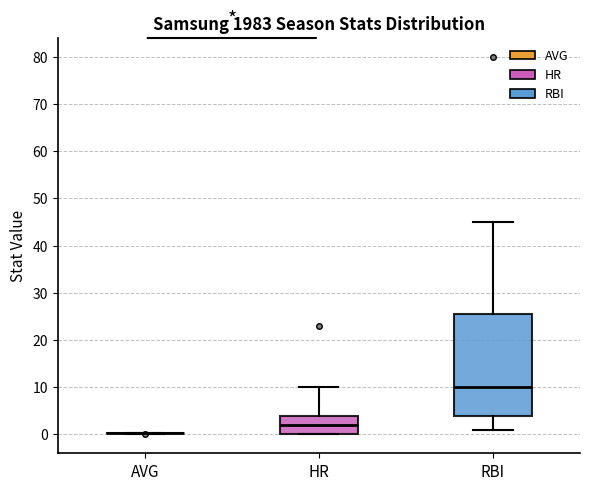

Reading left to right, read every box against the y-axis: the position of its median line, the range the box covers, and the ends of its whiskers. The values are not printed on the chart, so give them approximately, as read against the axis.

AVG: box collapsed to a line at 0, whiskers 0 to 0
HR: median 2, box 0 to 4, whiskers 0 to 10
RBI: median 10, box 4 to 26, whiskers 1 to 45